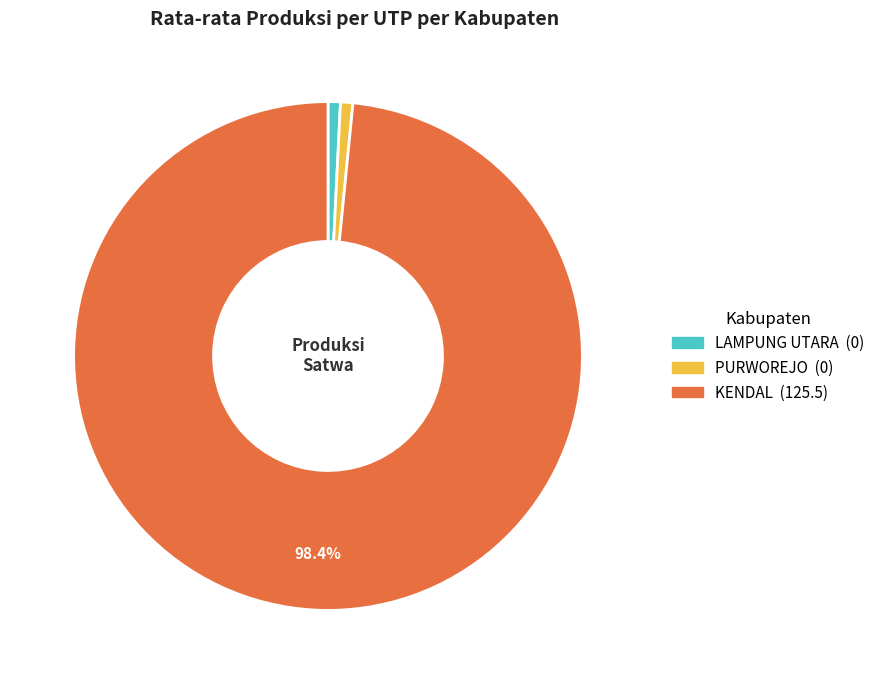

What is the largest slice in the pie chart?

KENDAL